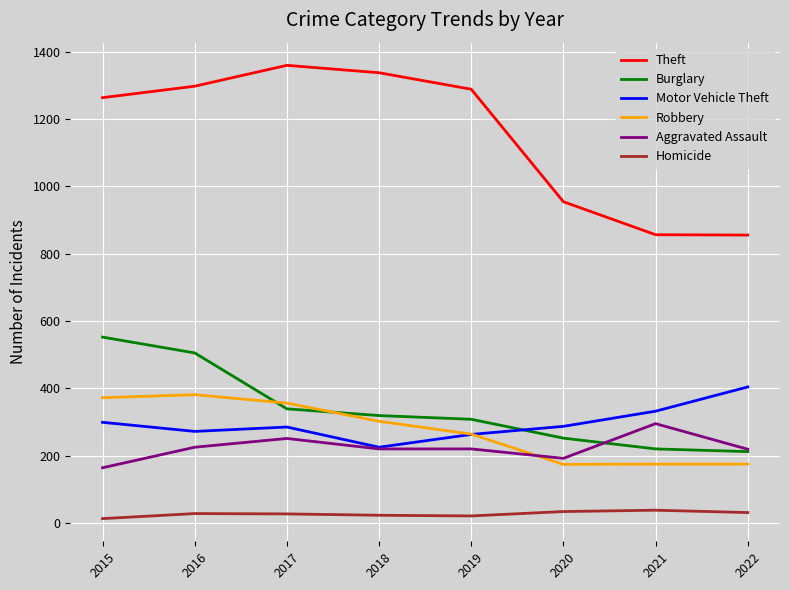

Which series has the largest total across all categories?

Theft